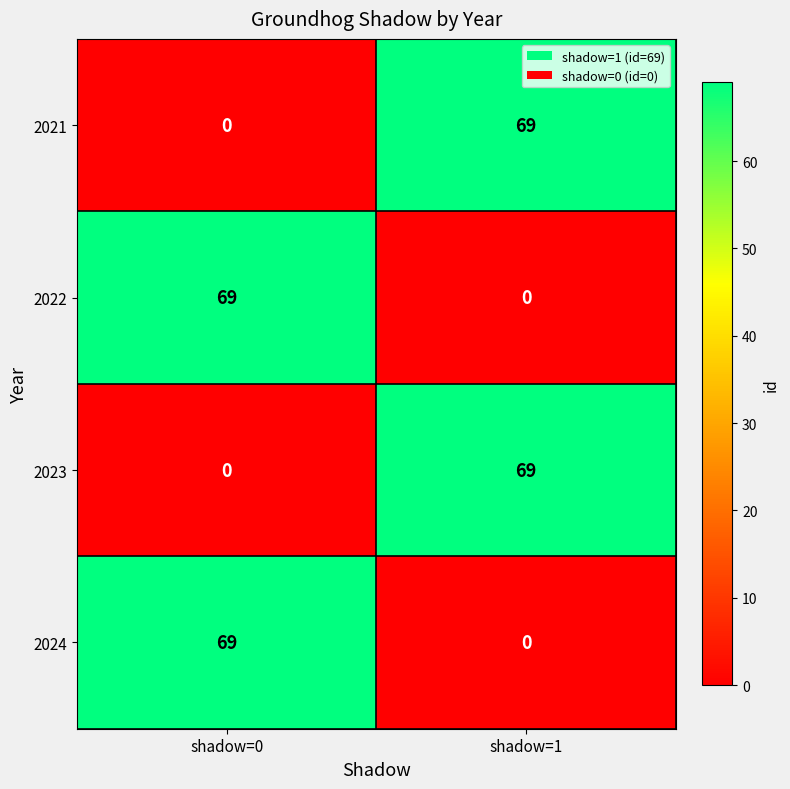

Reading left to right, list all the values displayed in this chart.

2021: shadow=0=0	shadow=1=69
2022: shadow=0=69	shadow=1=0
2023: shadow=0=0	shadow=1=69
2024: shadow=0=69	shadow=1=0